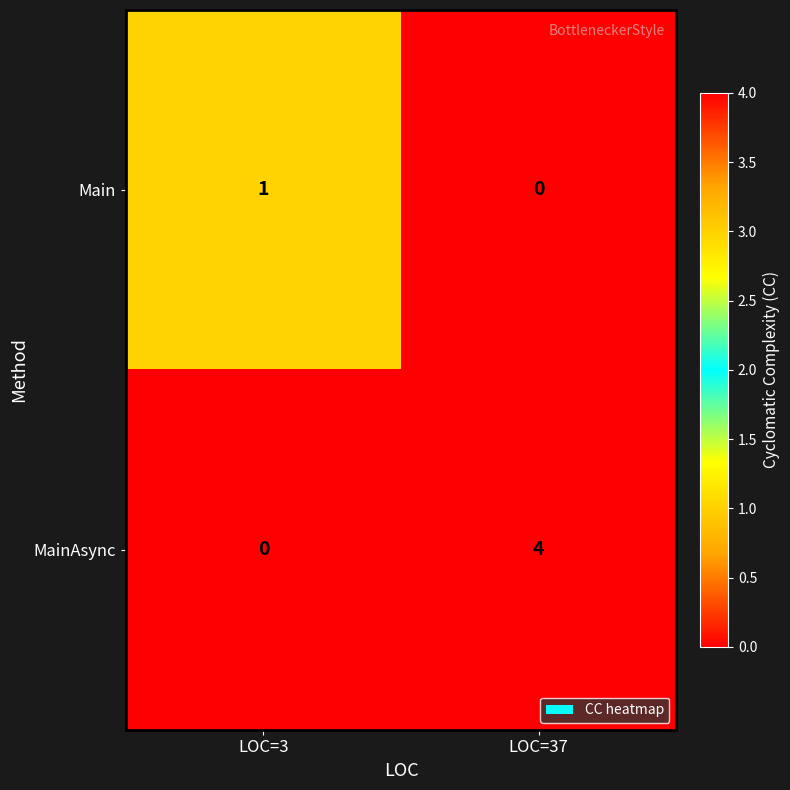

Rank the series by their maximum value, from highest to lowest.

MainAsync, Main